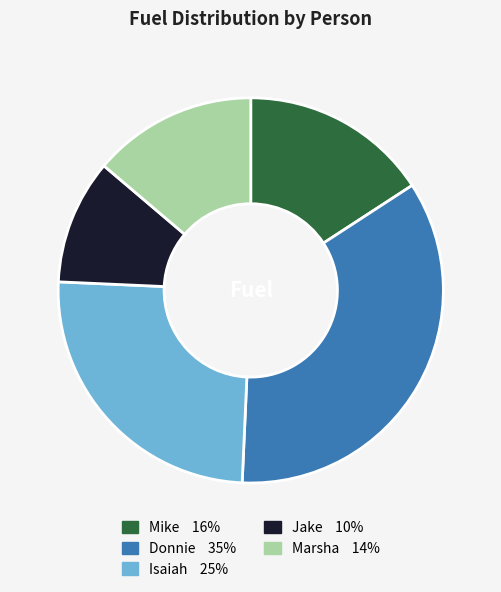

Do Jake and Mike together represent more than half of the pie?

No